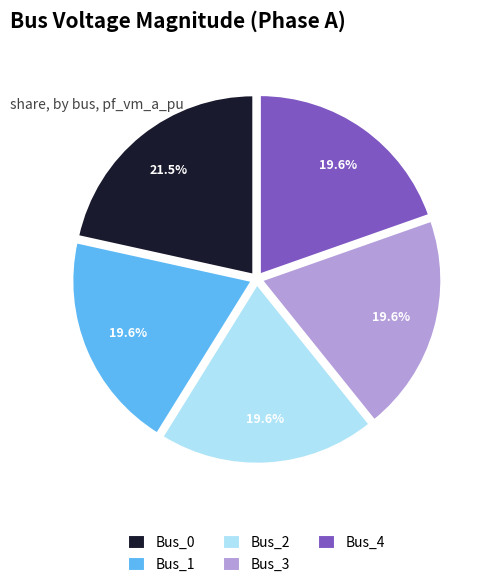

Is it true that Bus_4 is 10% of the pie?

False